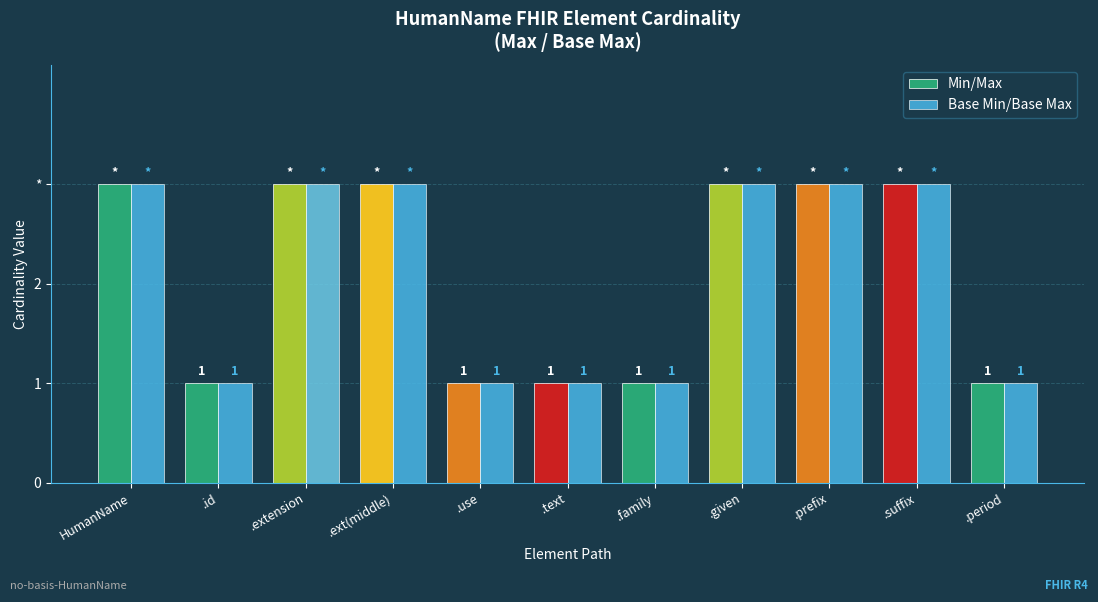

Are the bars horizontal?

No